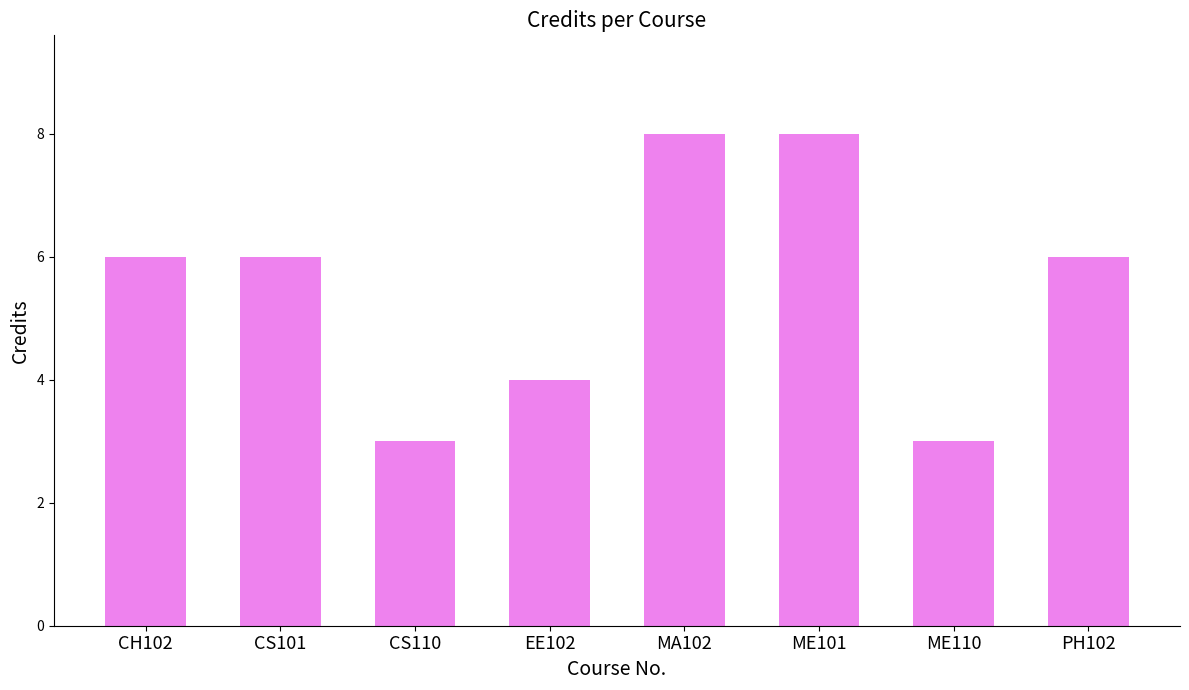

What is the ratio of the value at ME110 to the value at MA102?

0.4